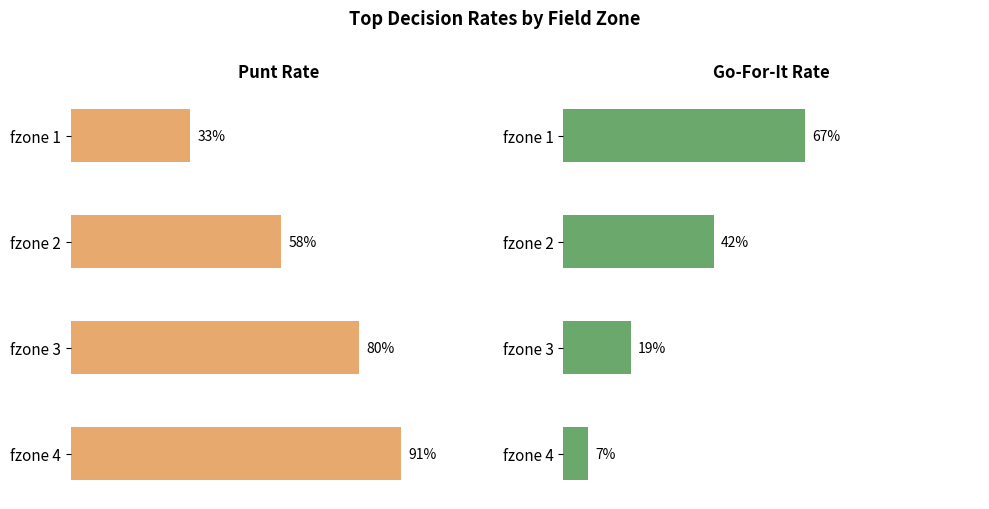

Rank the categories by punt value from lowest to highest.

fzone 1, fzone 2, fzone 3, fzone 4